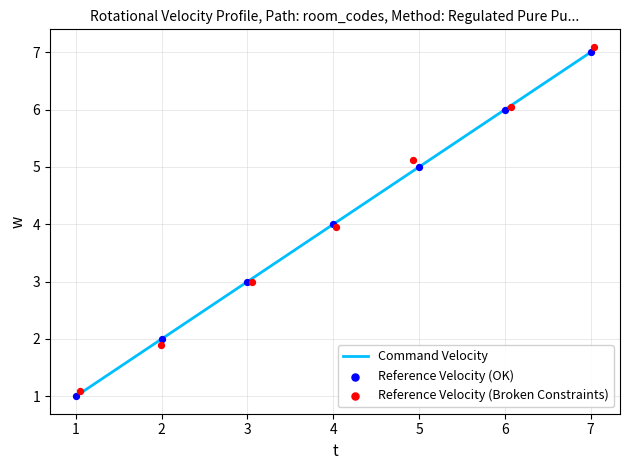

Which series reaches the maximum Y coordinate?

Reference Velocity (Broken Constraints)